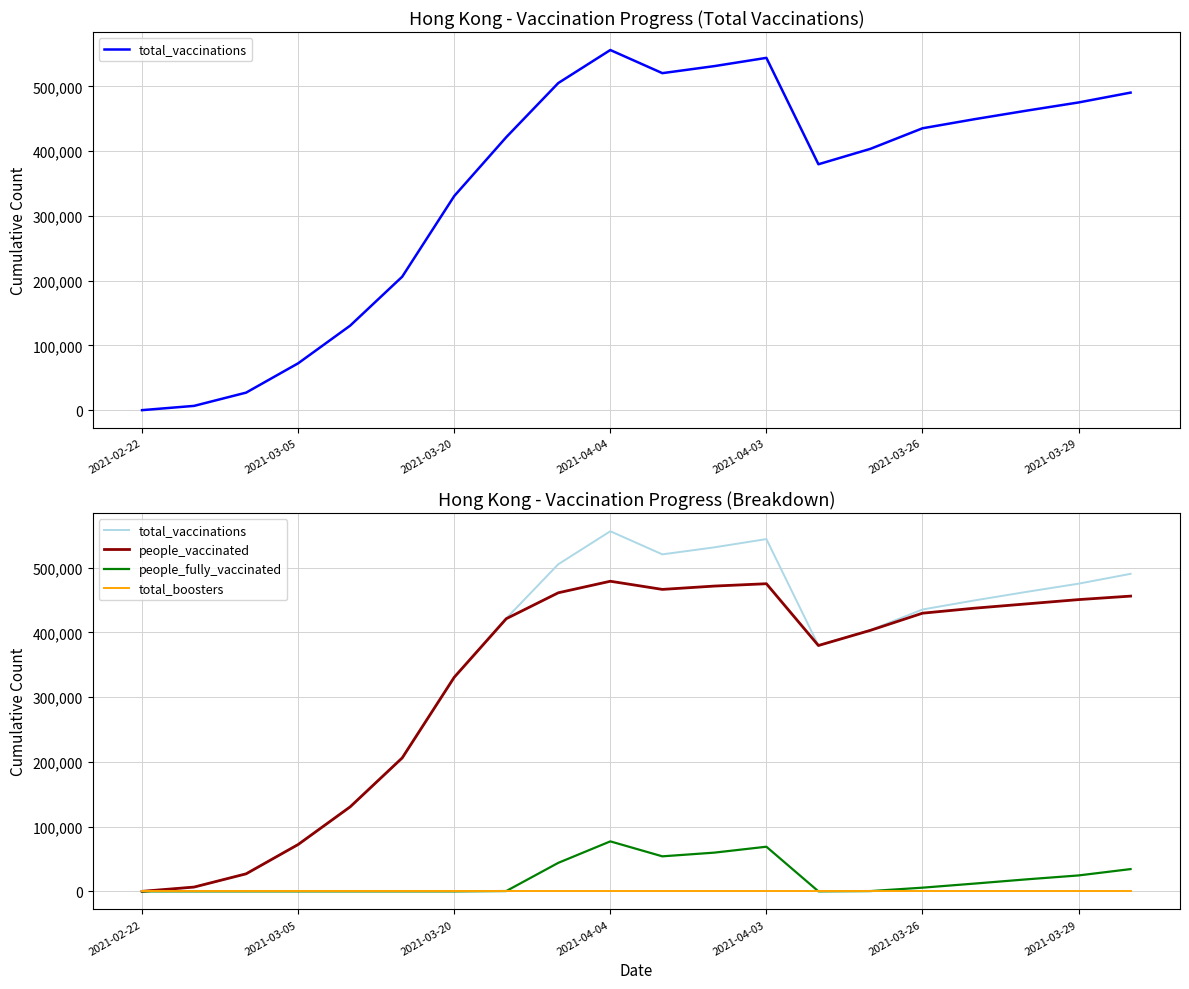

How many values in the people_vaccinated series are below 429531?

10